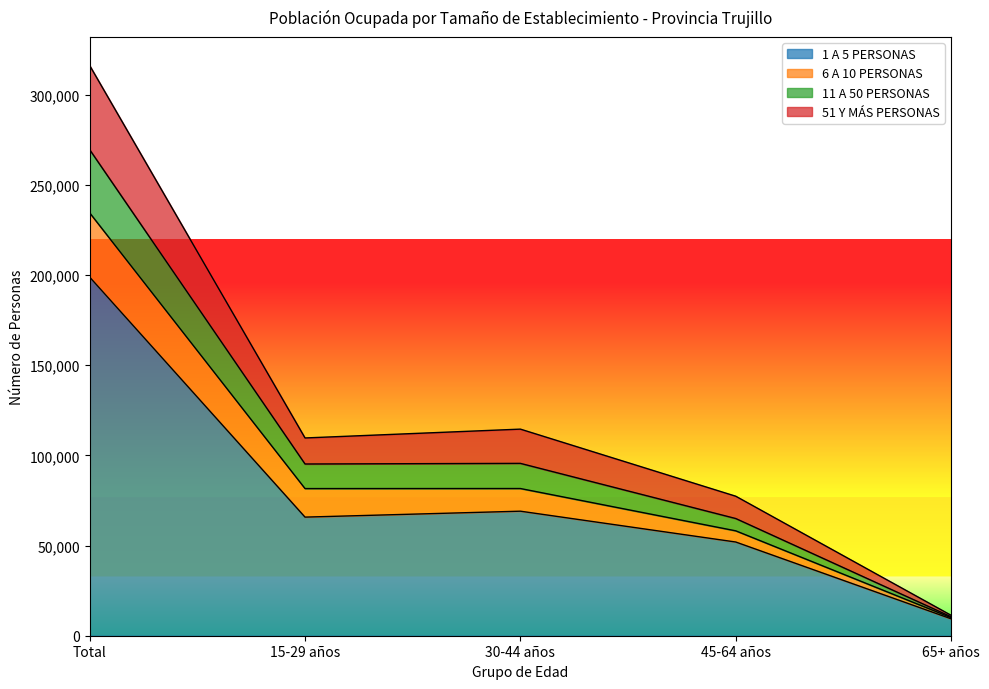

At which category does the chart reach its minimum across all series?

65+ años